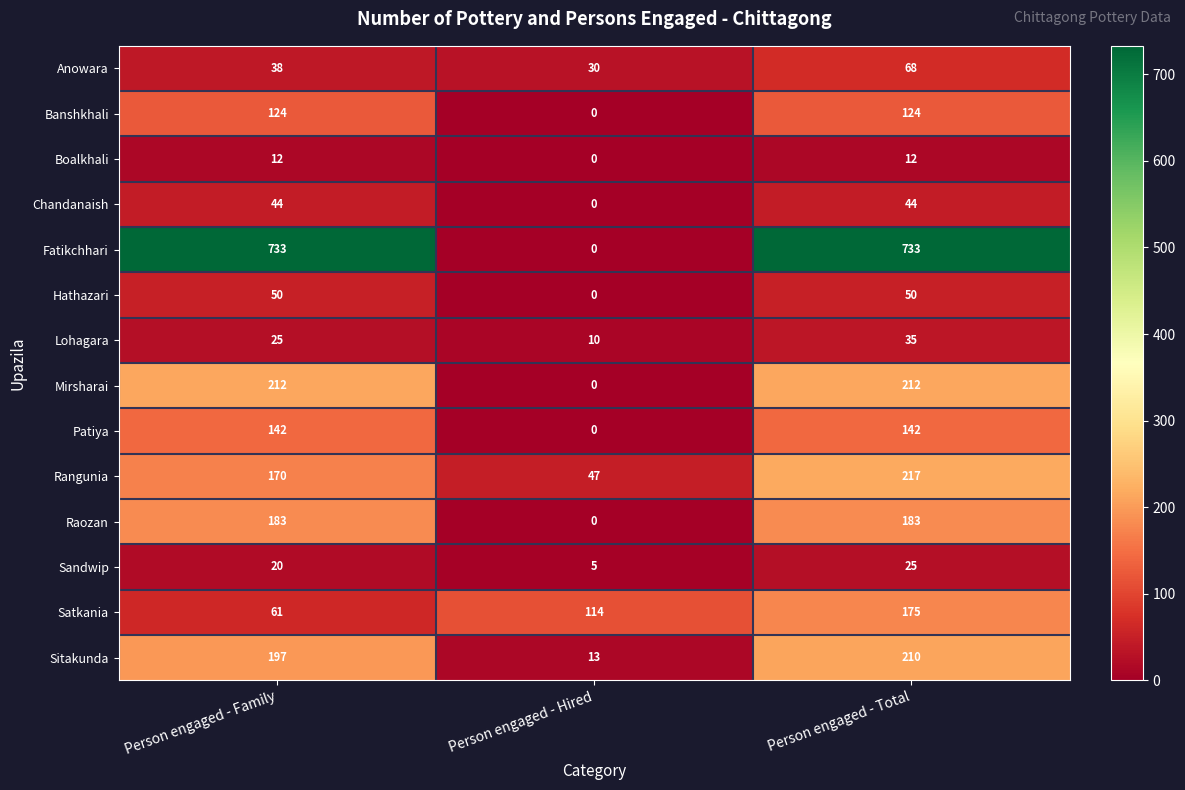

Count the number of data series in this chart.

14